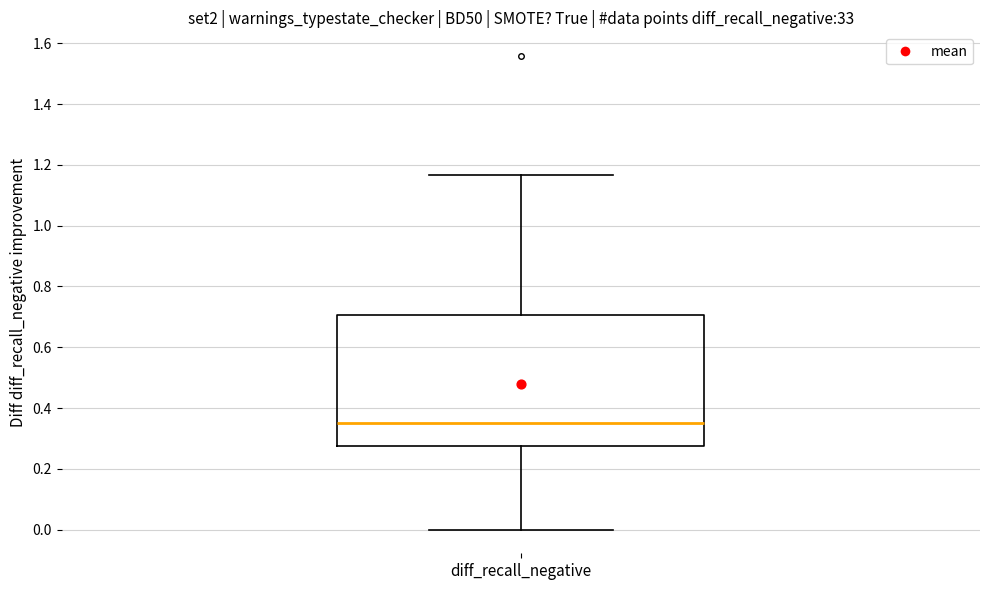

Where does the lower whisker of the box for diff_recall_negative end on the y-axis? The values are not printed on the chart, so give them approximately, as read against the axis.

0.00